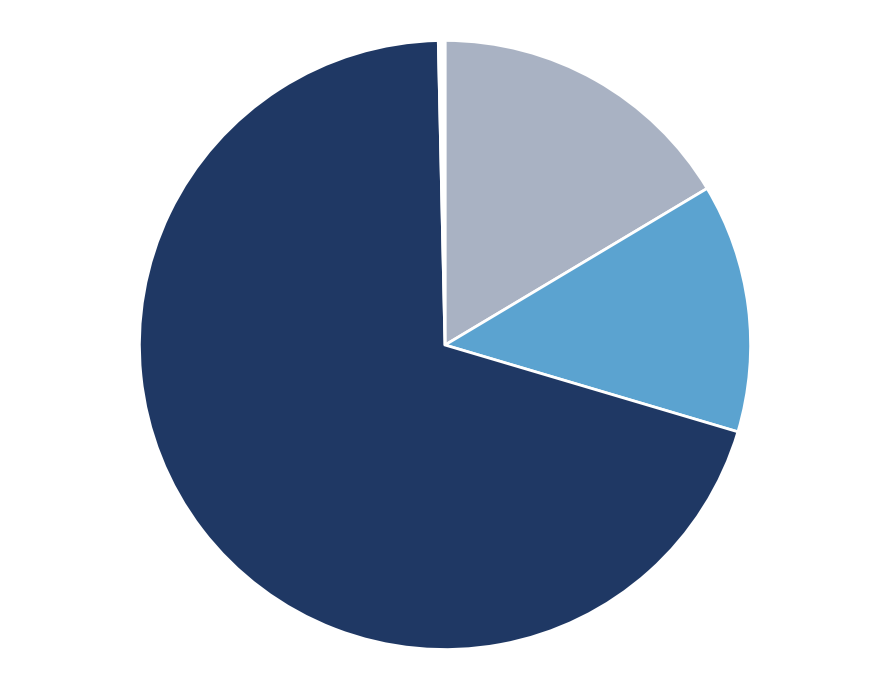

Is there a majority slice in this chart?

Yes